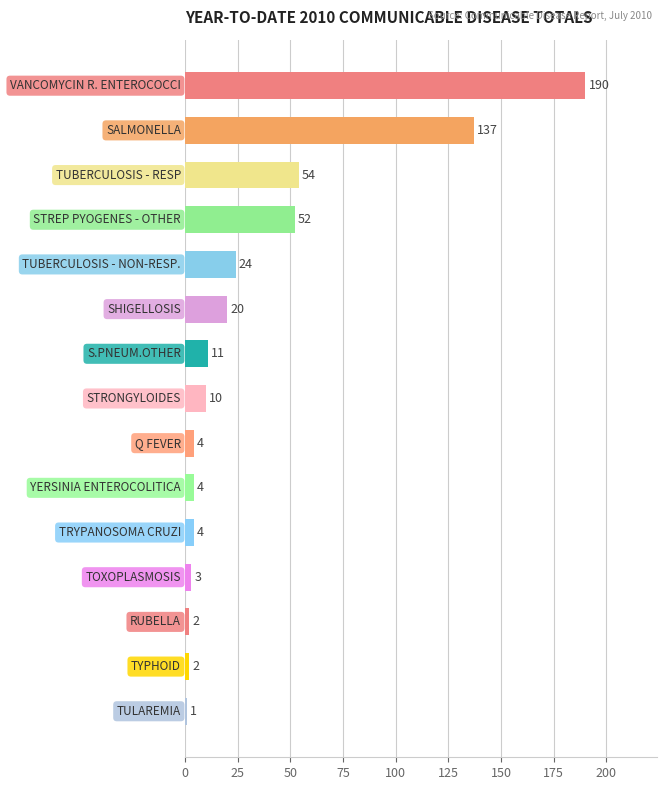

What is the value of the 13th bar from the top?

2